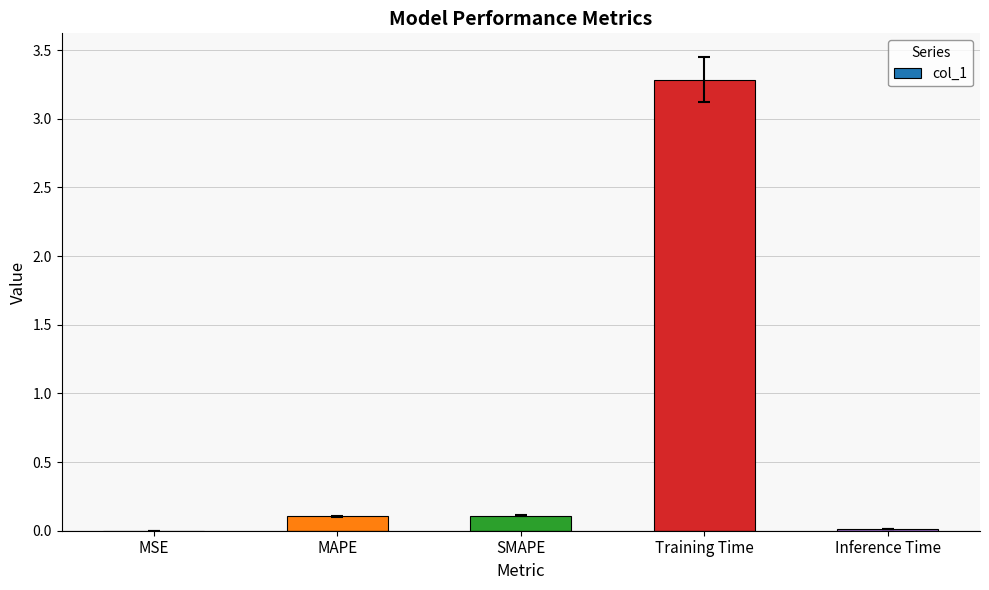

The value at Inference Time is 0.0. True or false?

True